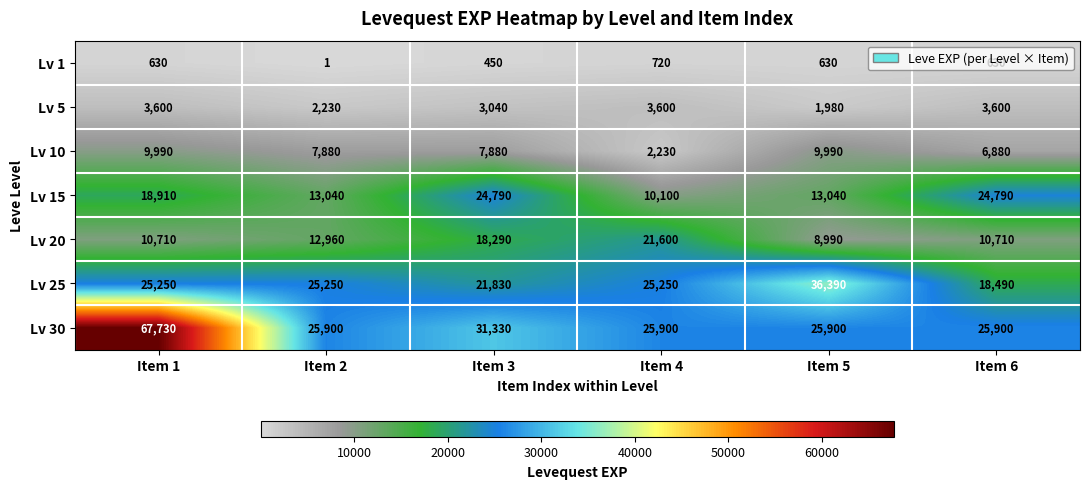

What is the difference between the maximum and minimum values in the Lv 10 series?

7760